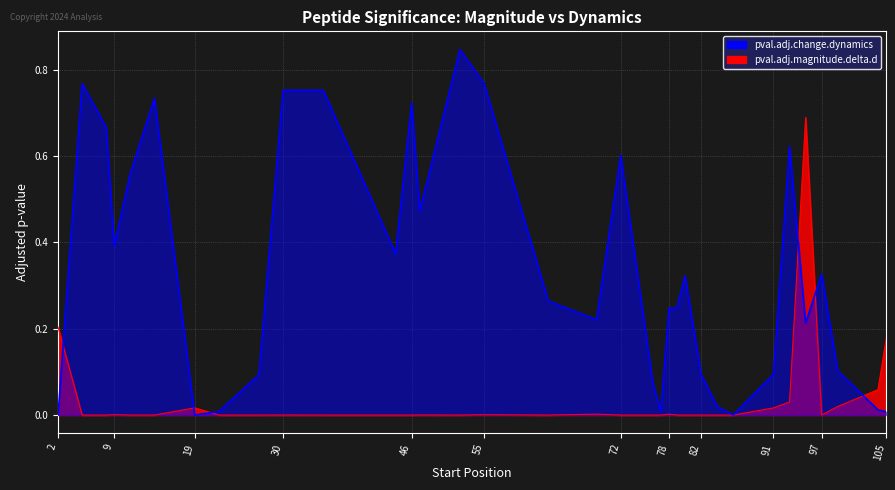

Does the chart display data point markers on the line(s)?

No